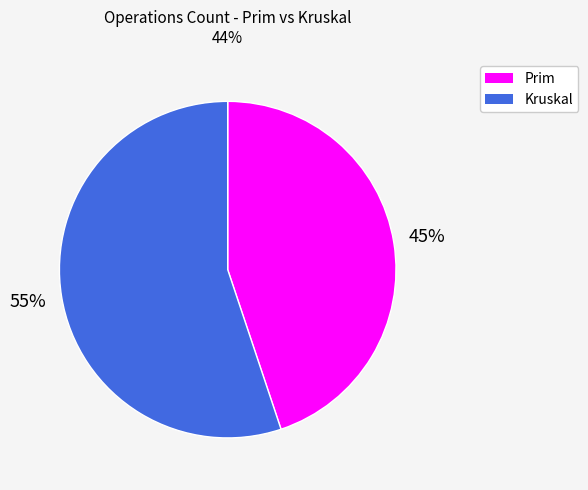

Which has a higher value, Kruskal or Prim?

Kruskal